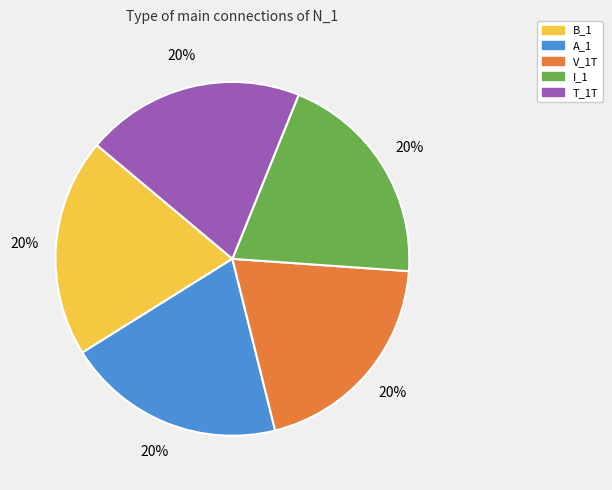

To the nearest percent, what is the average slice percentage?

20%